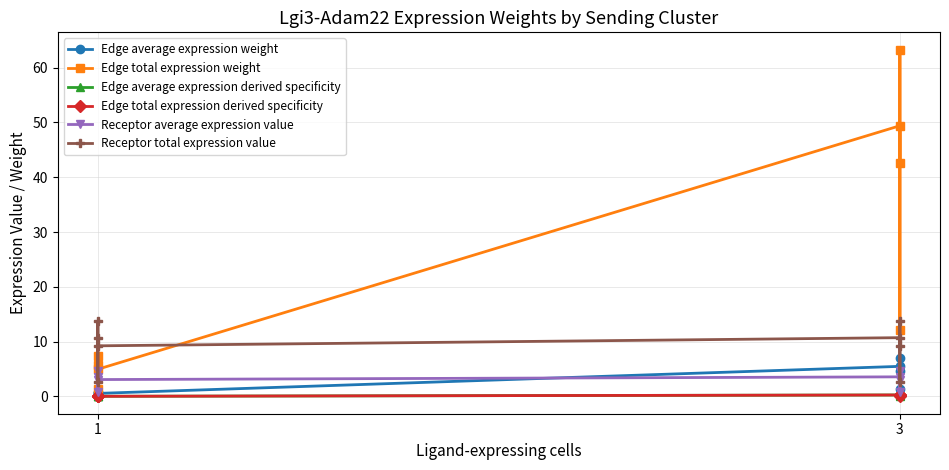

True or false: Edge average expression derived specificity and Edge average expression weight intersect in this chart.

False